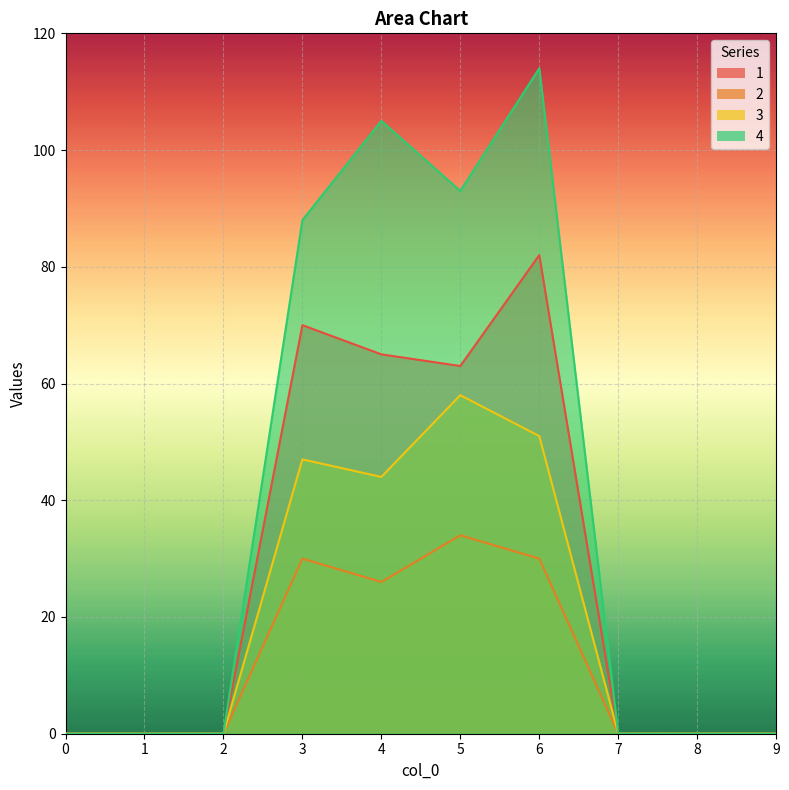

Is the value of 4 at 8 greater than the value of 2 at 6?

No